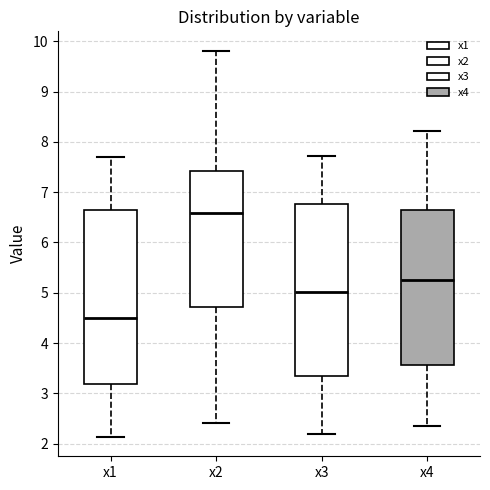

Reading left to right, transcribe this box plot: for each box, give where its median line is, the range the box spans, and where its two whiskers end, as read against the y-axis. The values are not printed on the chart, so give them approximately, as read against the axis.

x1: median 4.5, box 3.2 to 6.7, whiskers 2.1 to 7.7
x2: median 6.6, box 4.7 to 7.4, whiskers 2.4 to 9.8
x3: median 5.0, box 3.4 to 6.8, whiskers 2.2 to 7.7
x4: median 5.3, box 3.6 to 6.7, whiskers 2.3 to 8.2